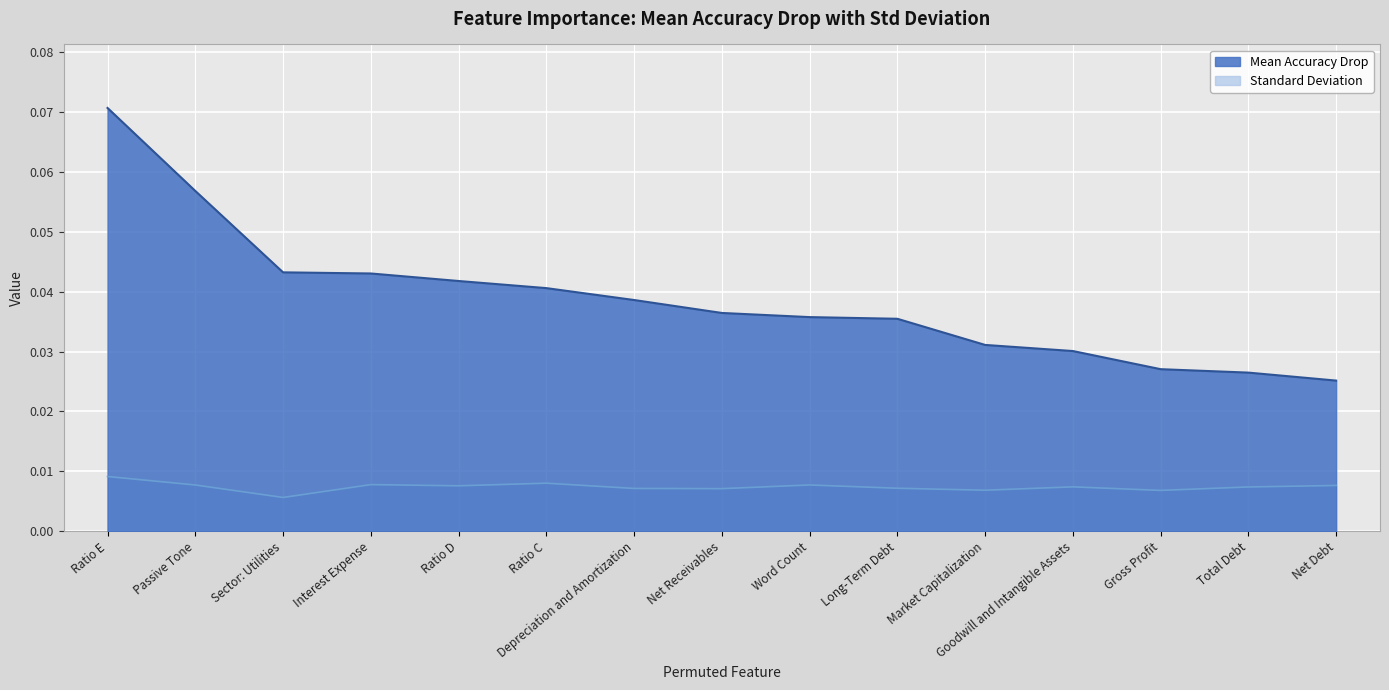

True or false: Standard Deviation and Mean Accuracy Drop cross at least once.

False